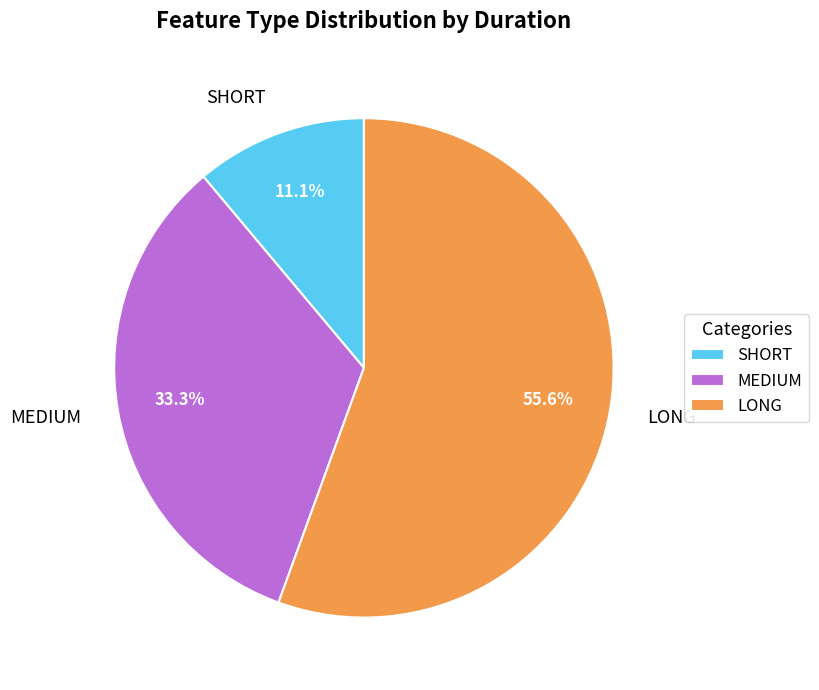

What percentage is the SHORT slice, to the nearest percent?

11%